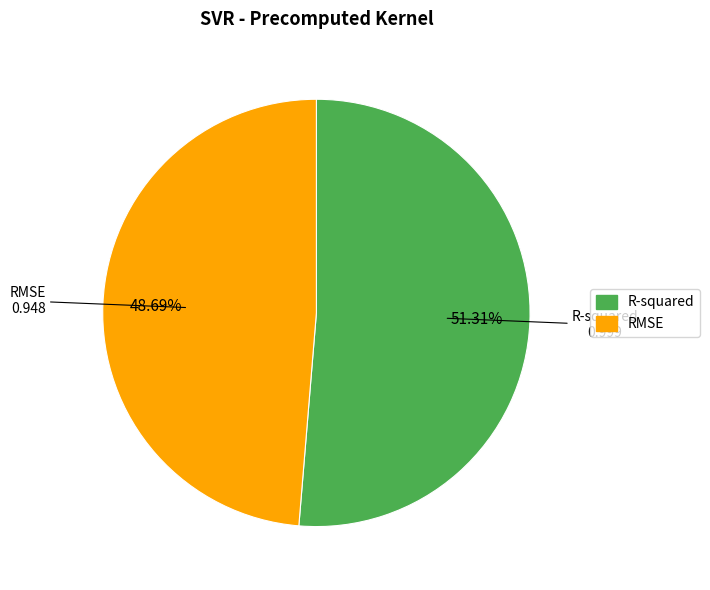

To the nearest percent, what is the difference between the largest and smallest slice percentages?

3%